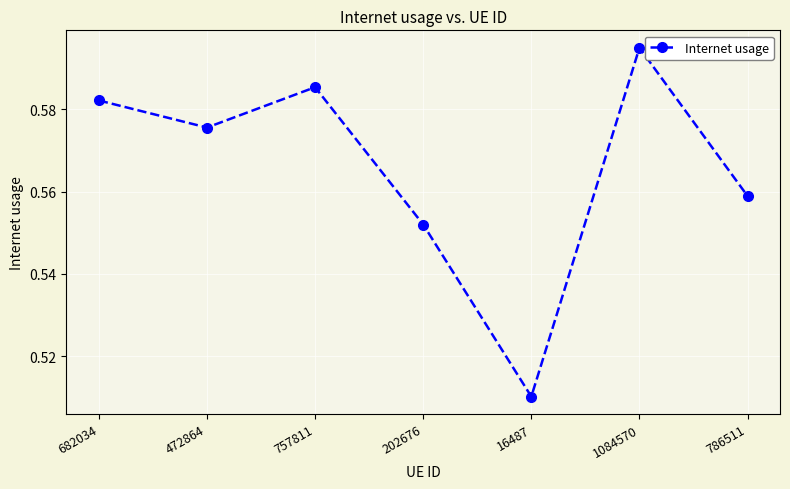

Rank the categories by value from highest to lowest.

1084570, 757811, 682034, 472864, 786511, 202676, 16487